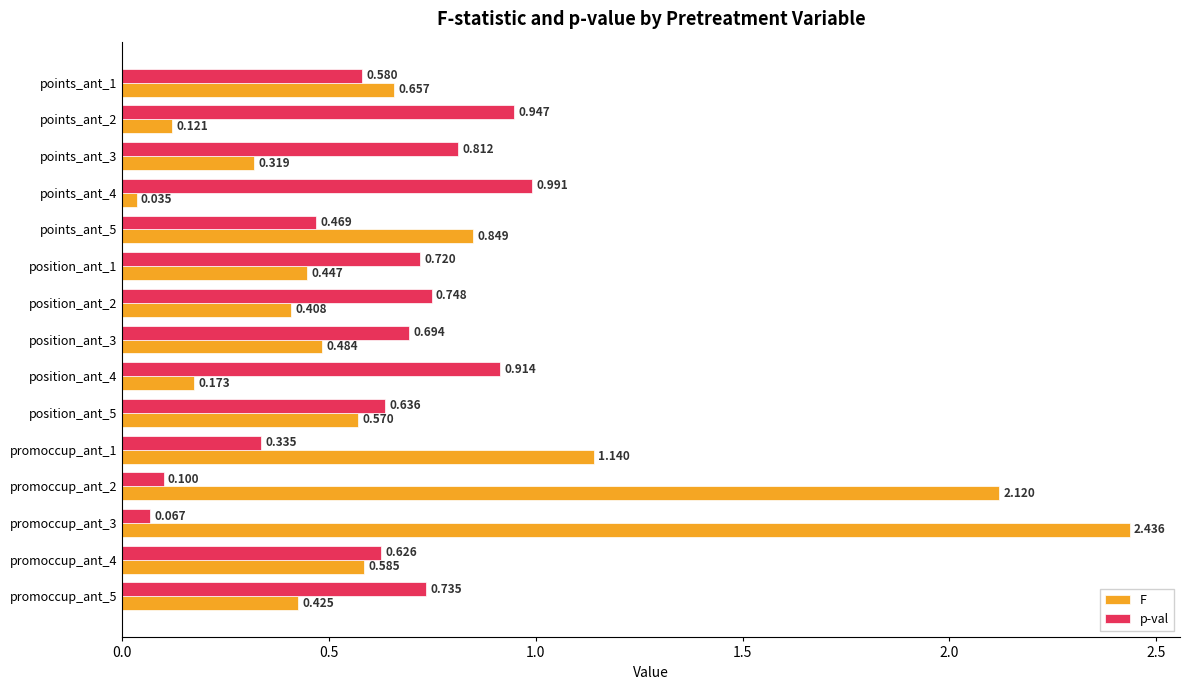

Which series has the largest total across all categories?

F